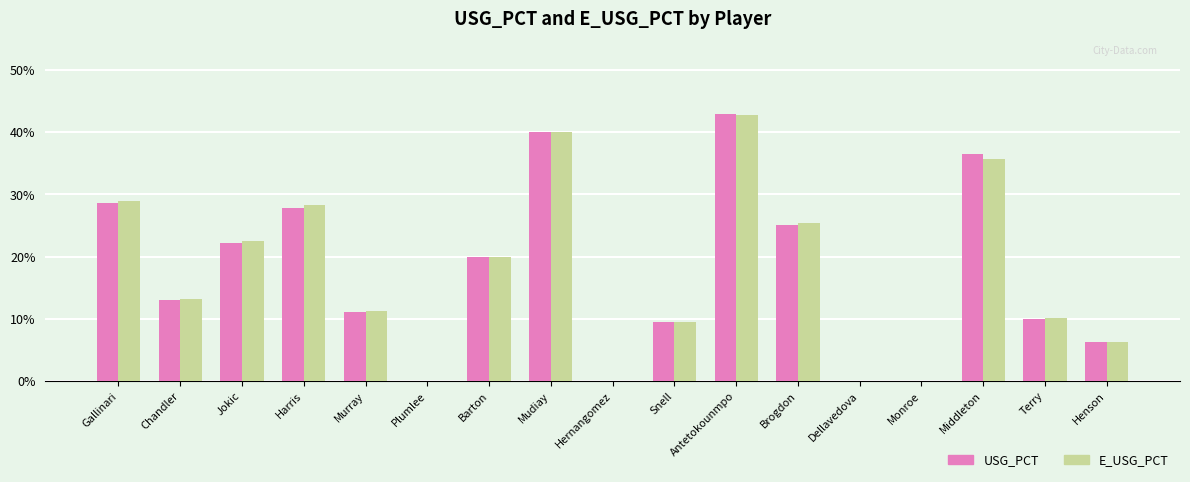

True or false: E_USG_PCT has a value of 0.1 at Snell.

True